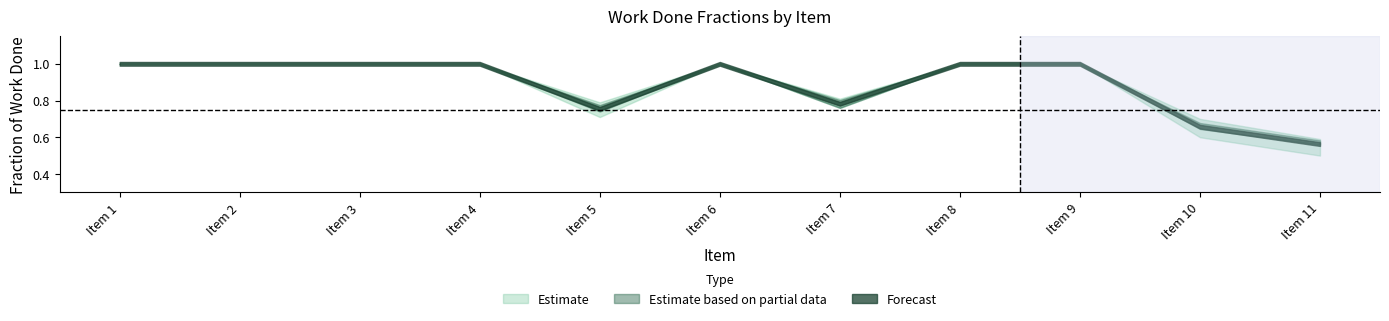

How many categories are shown in the chart?

11